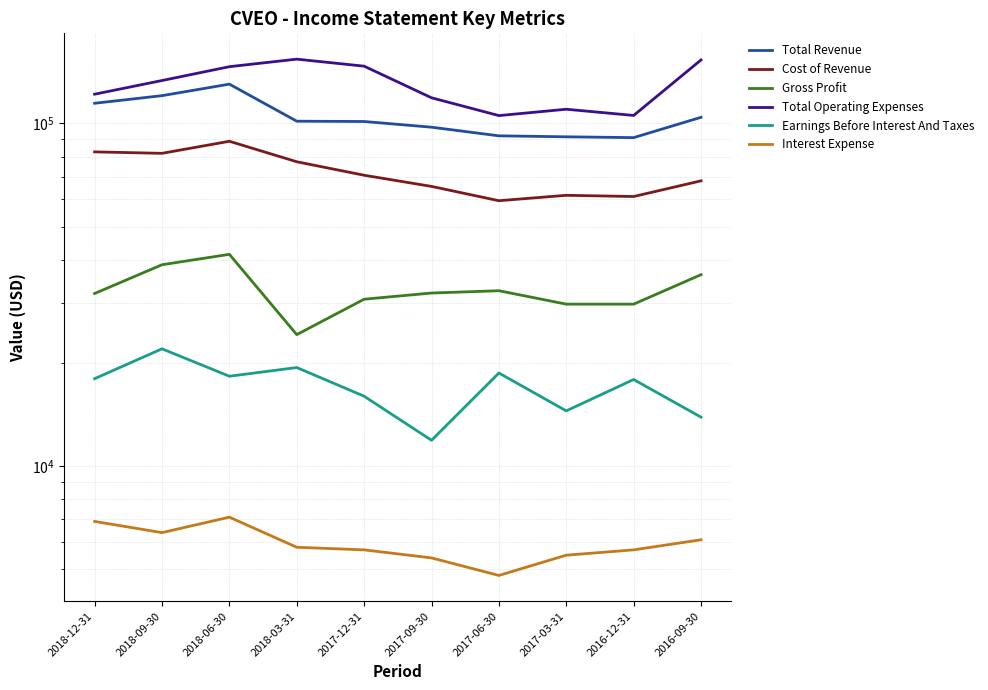

Which series has the largest range (max minus min)?

Total Operating Expenses